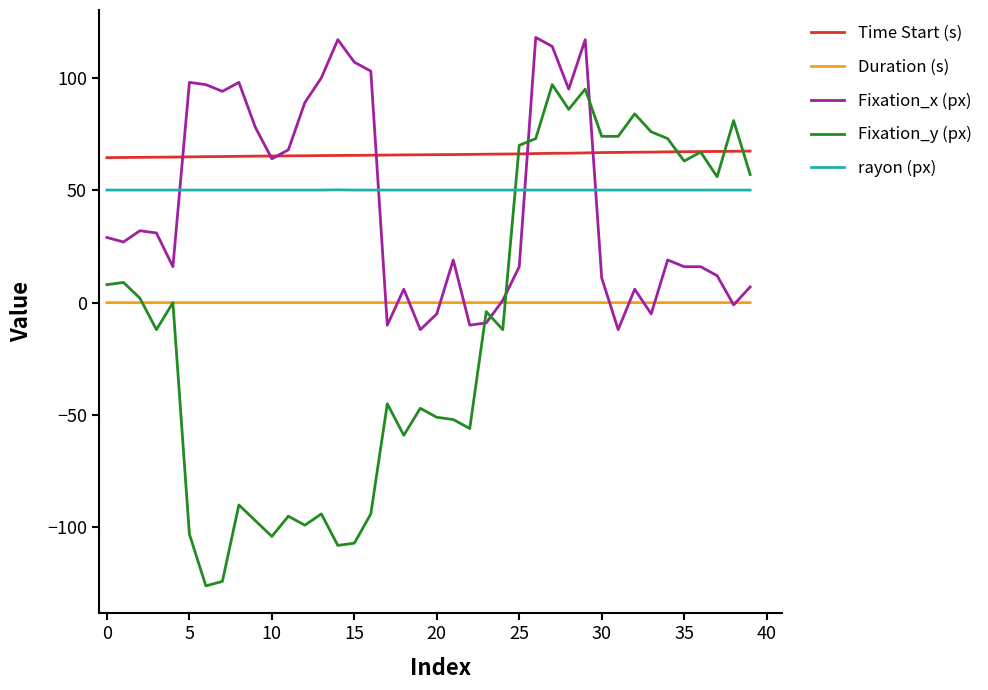

Which series has the largest range (max minus min)?

Fixation_y (px)